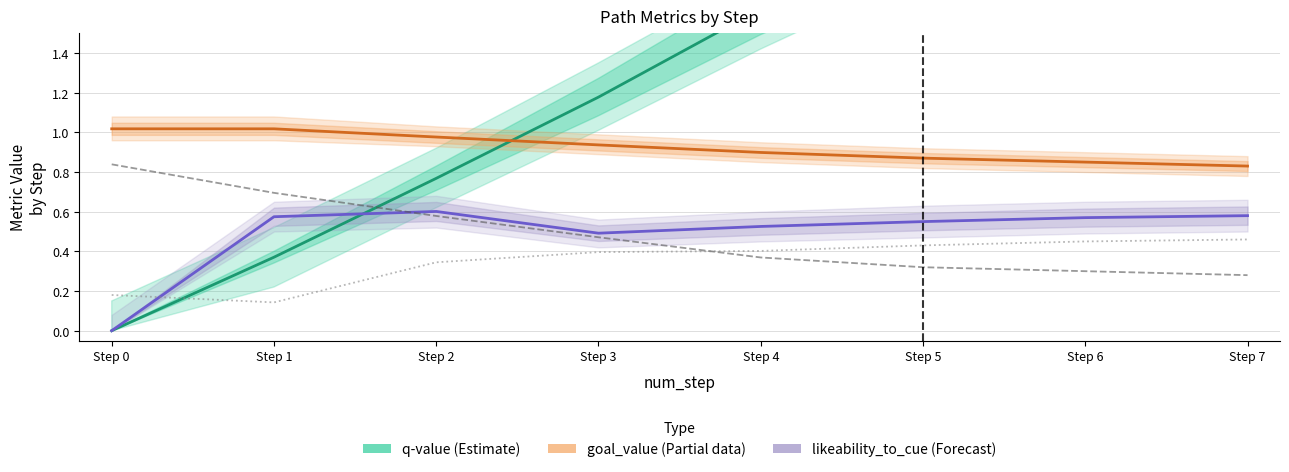

At how many categories does at least one series exceed 0?

8